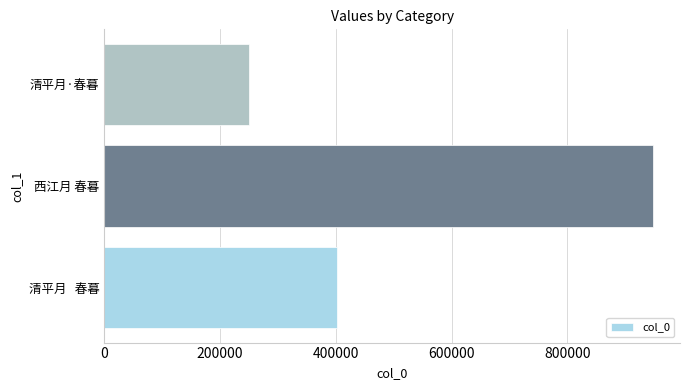

Which label corresponds to the smallest value in the chart?

清平月·春暮